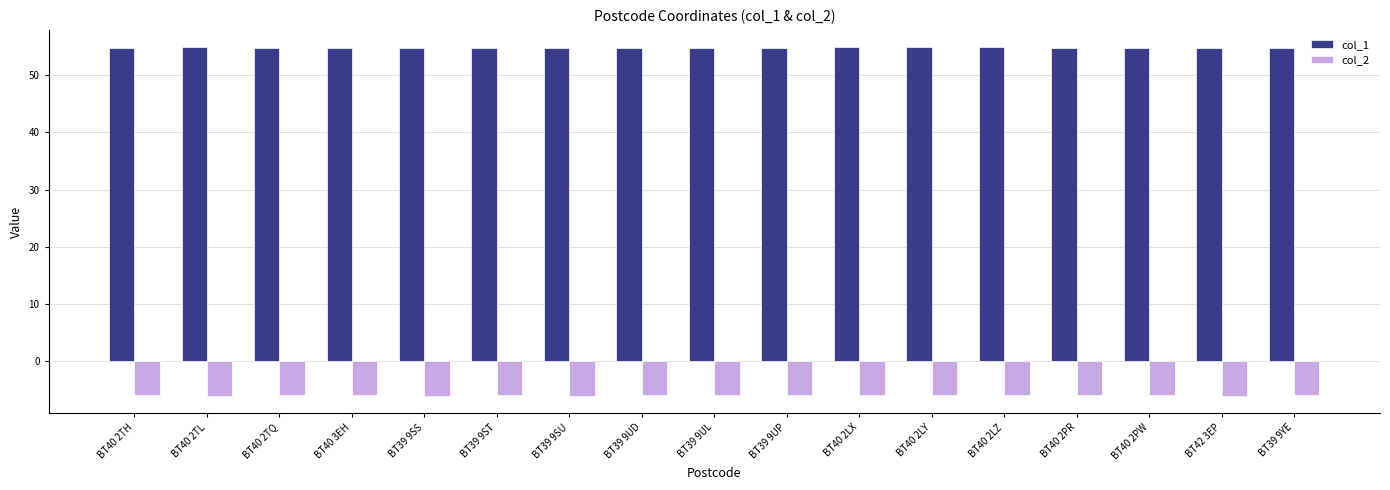

What is the difference between the second highest and second lowest values in the col_1 series?

0.1